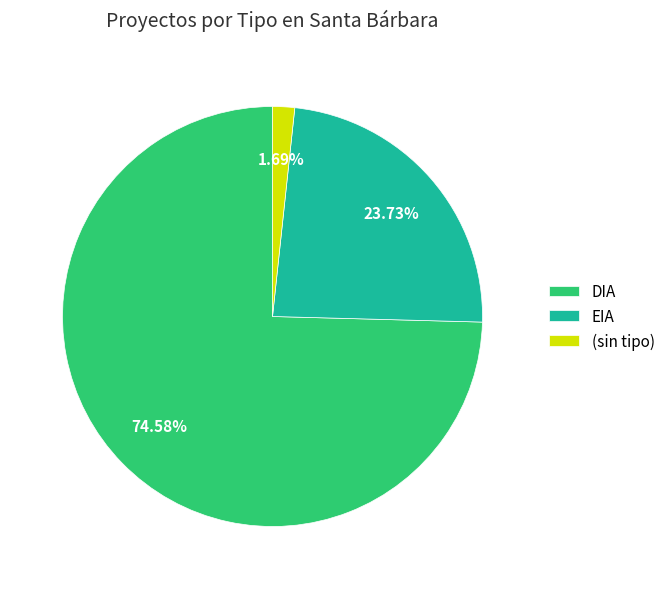

Which slice is the largest?

DIA